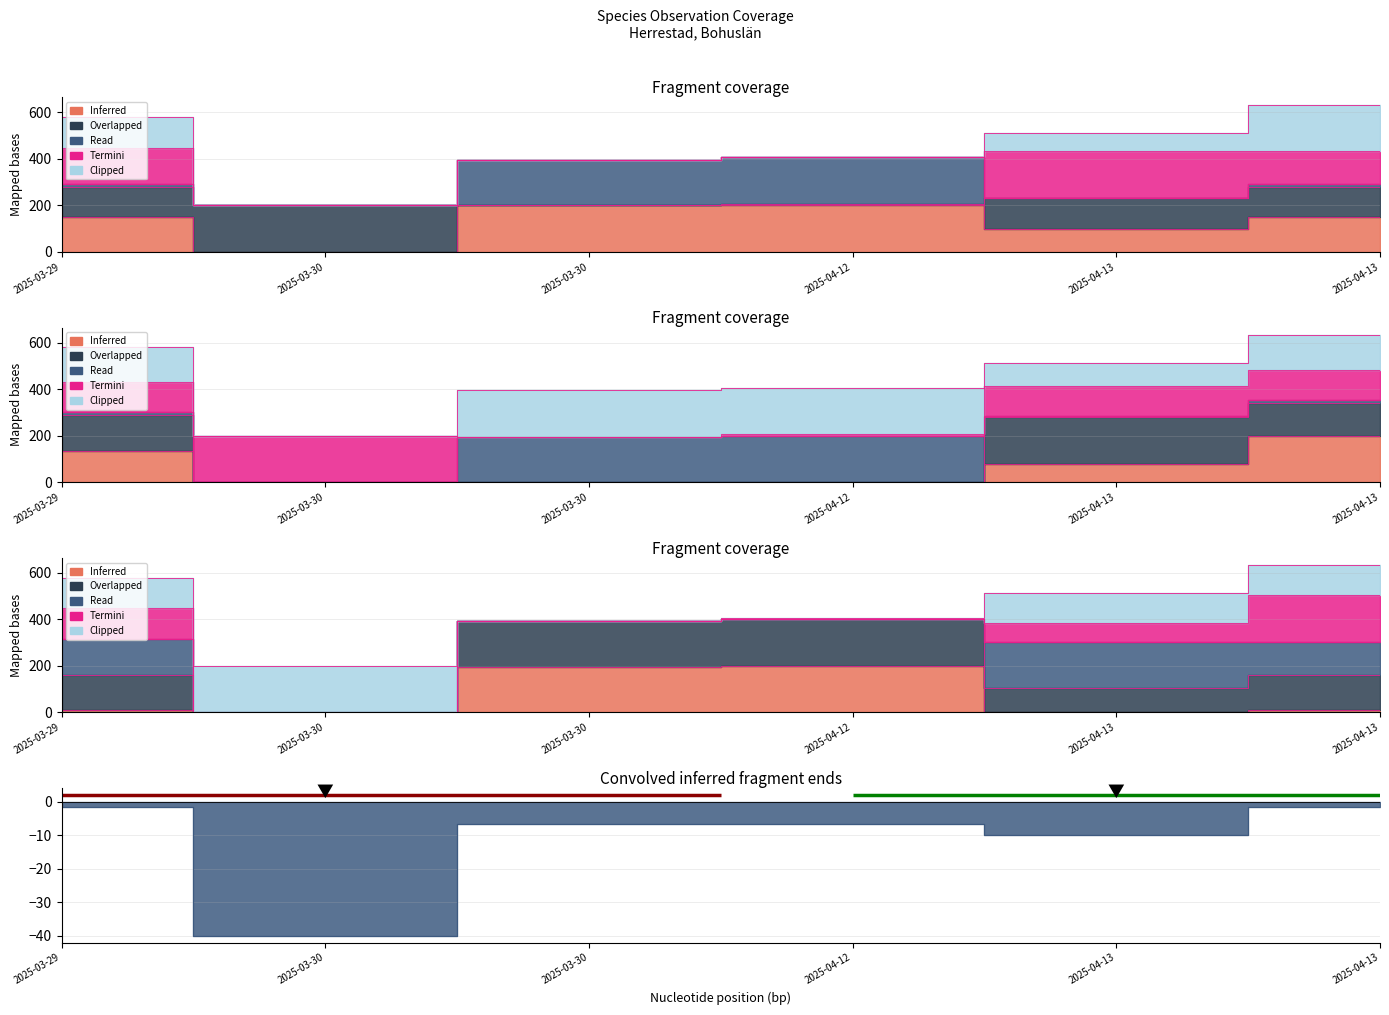

The value of TaxonId at 2025-03-30 is 194.2. True or false?

True